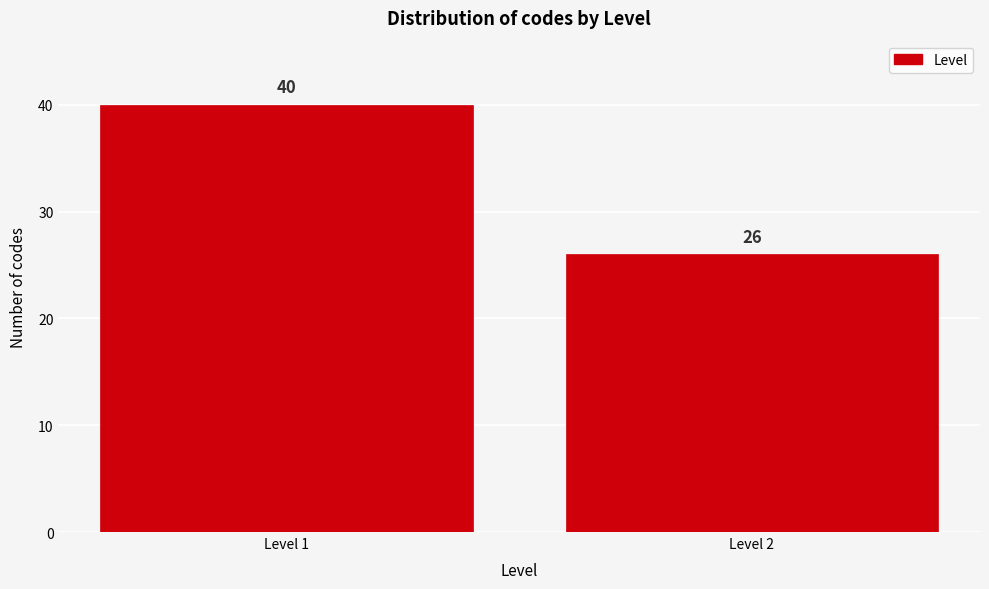

Reading left to right, transcribe all the data shown in this chart.

40	26